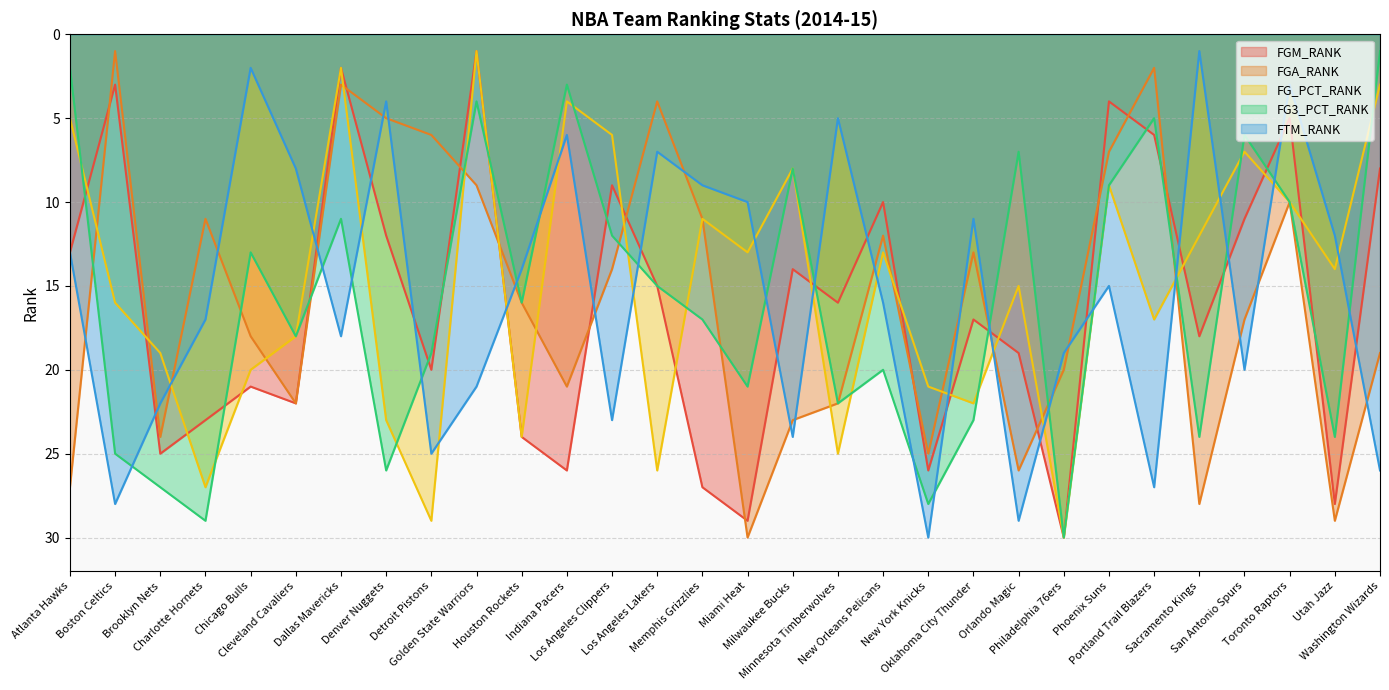

What is the label of the 29th point from the right?

Boston Celtics